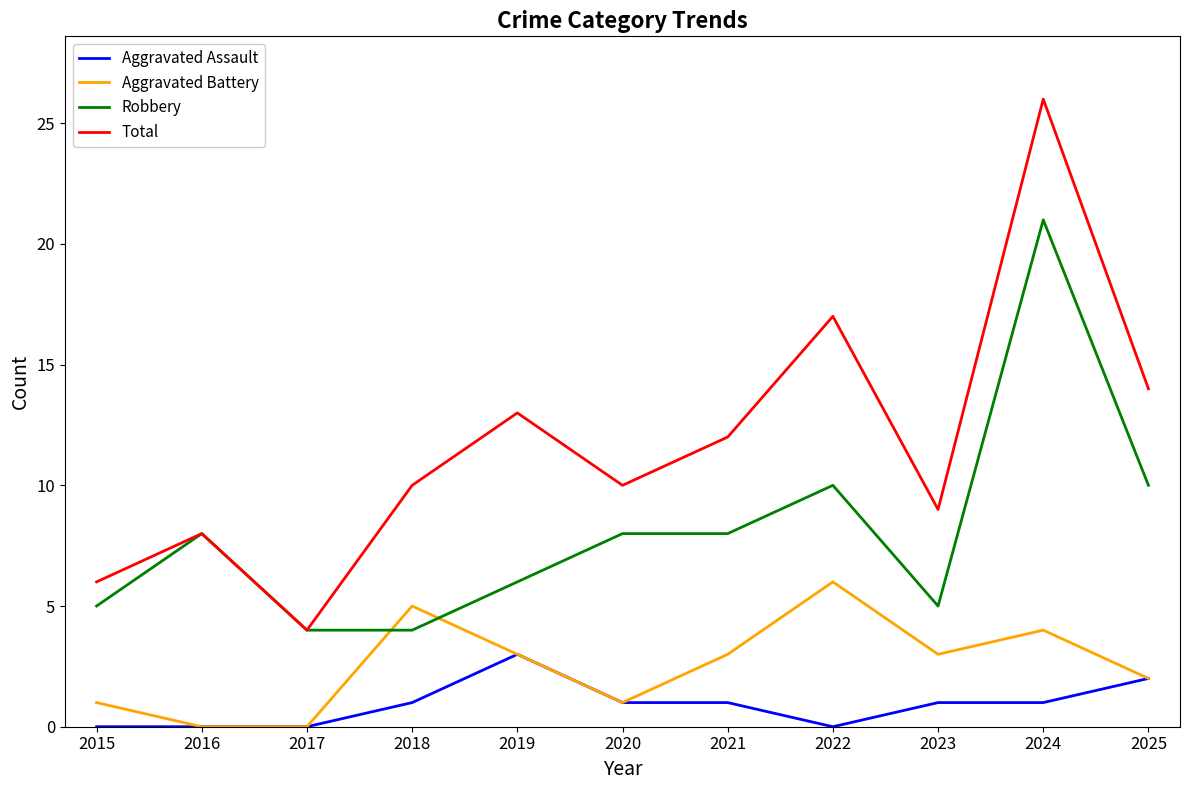

After their last crossing, which series has the higher values: Aggravated Battery or Robbery?

Robbery